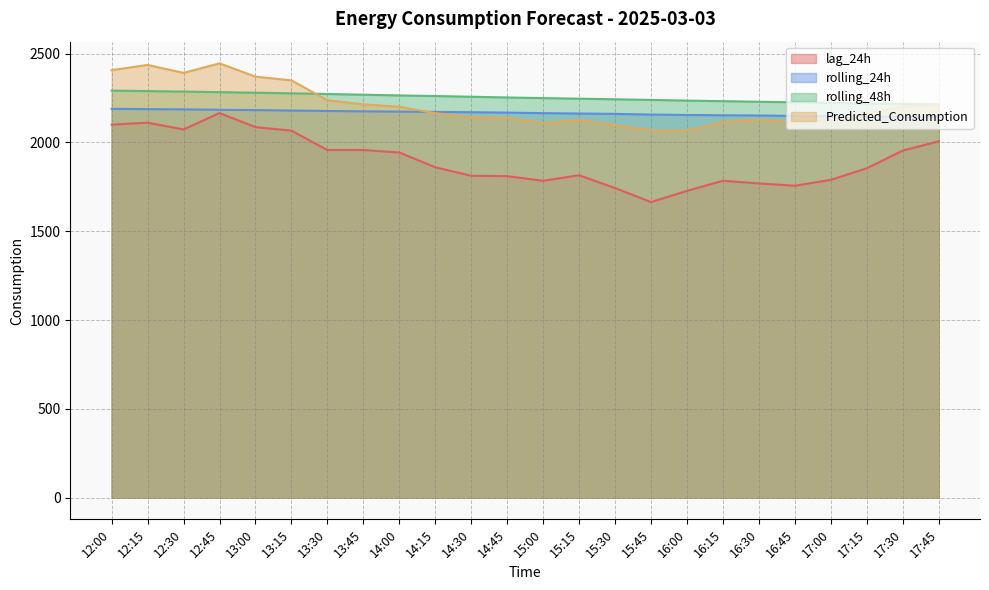

What is the sum of the rolling_24h values at 16:00 and 17:15?

4300.0